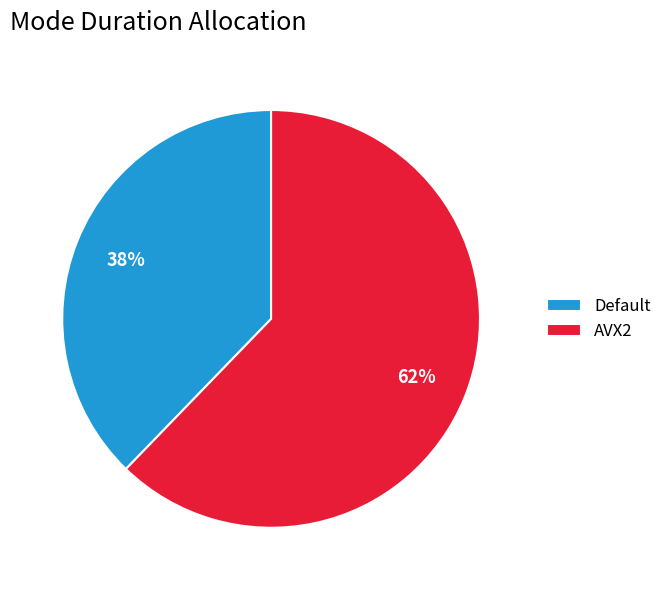

What percentage is the AVX2 slice, to the nearest percent?

62%